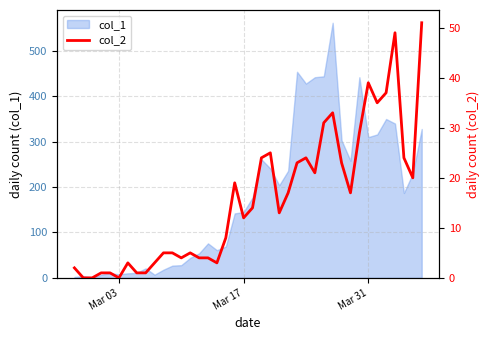

How many data points does each series have?

40